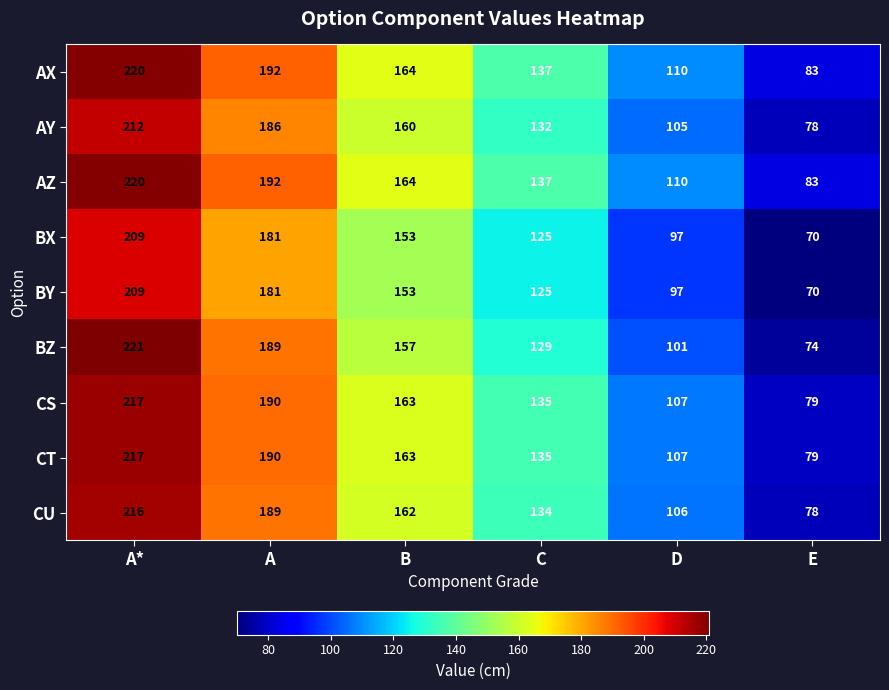

What is the sum of all AX values?

906